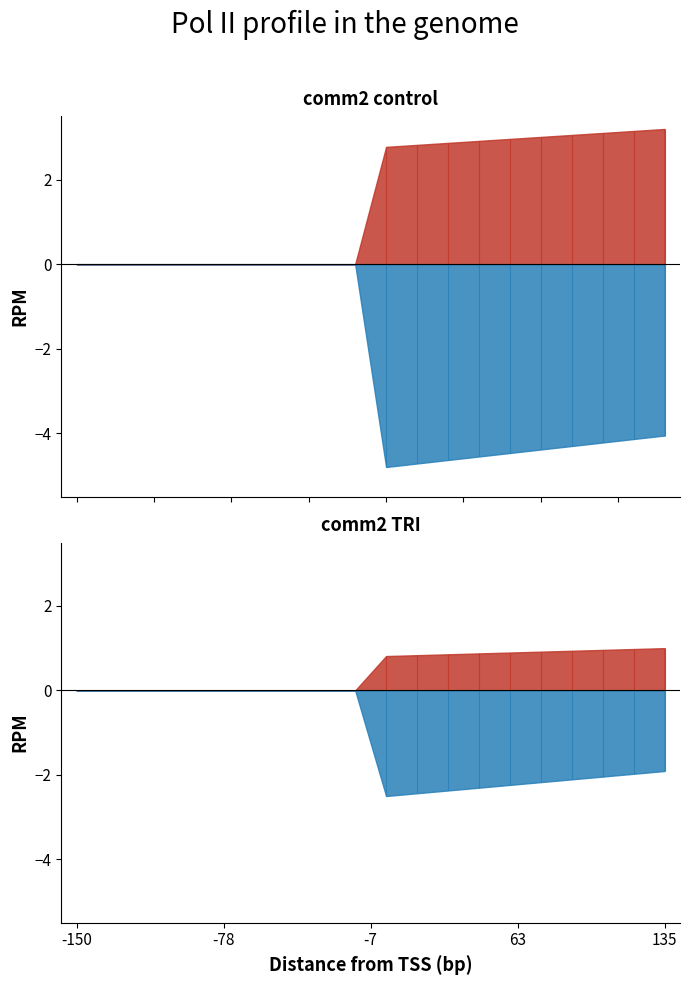

True or false: col_40 and col_43 cross at least once.

False